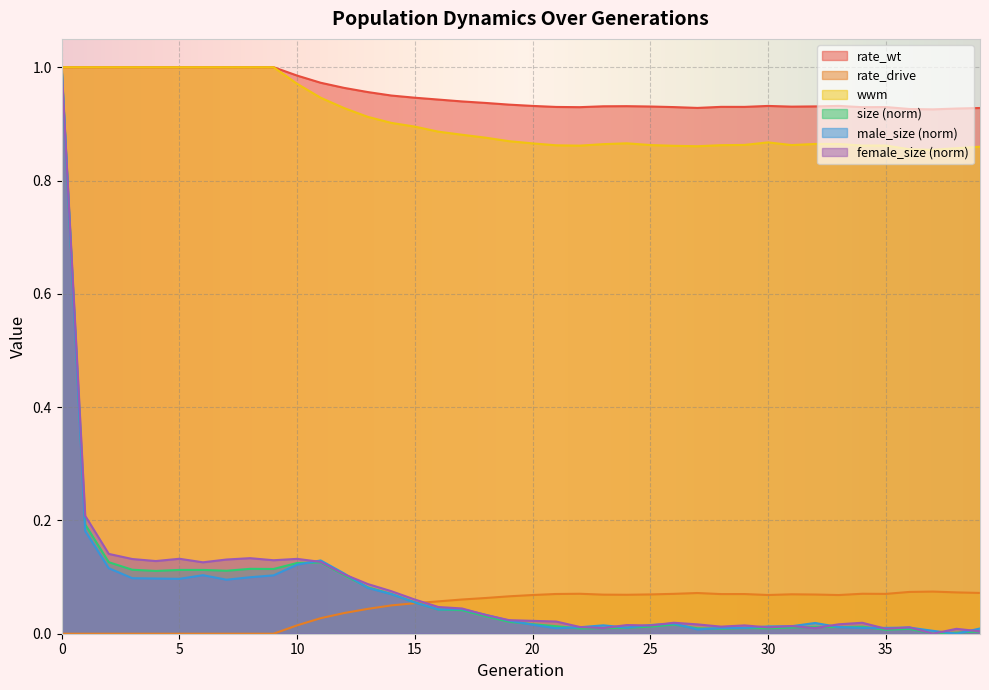

How many lines are shown in the chart?

6